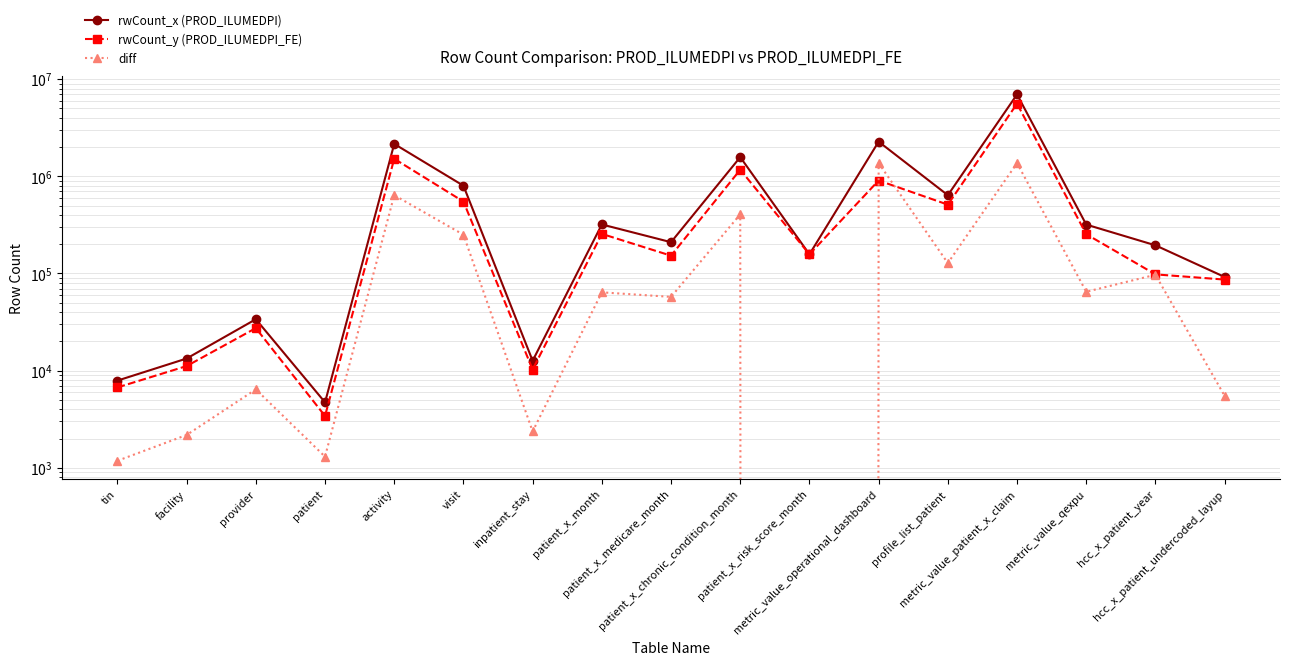

True or false: rwCount_x (PROD_ILUMEDPI) and diff intersect in this chart.

False